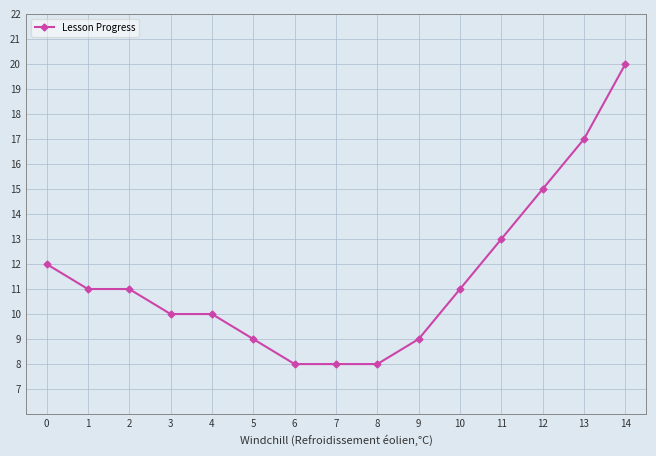

What is the value of the 1st point from the left?

12